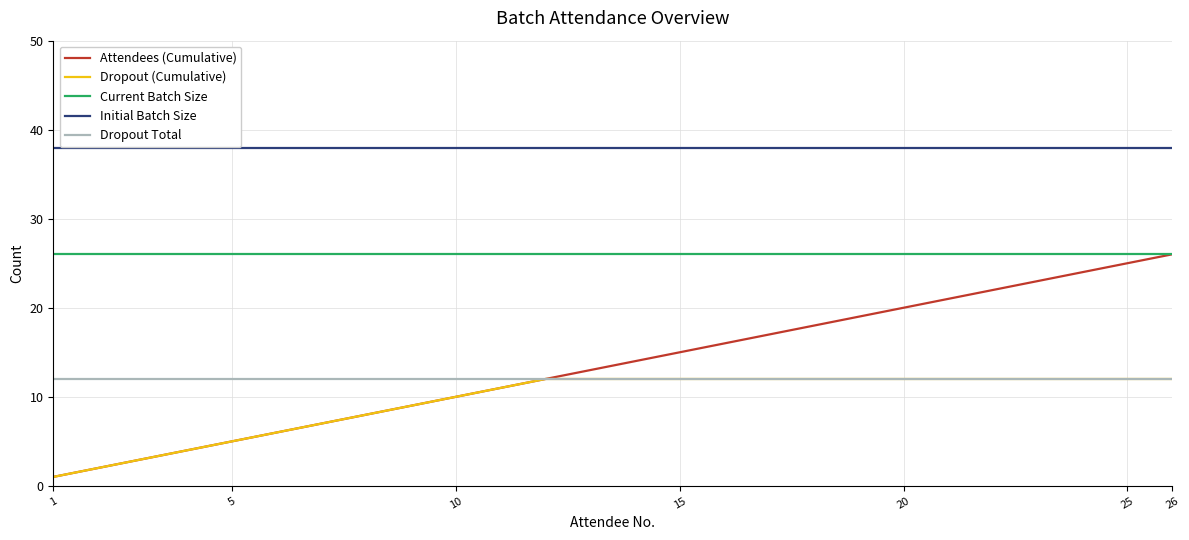

What is the minimum value for Dropout Total?

12